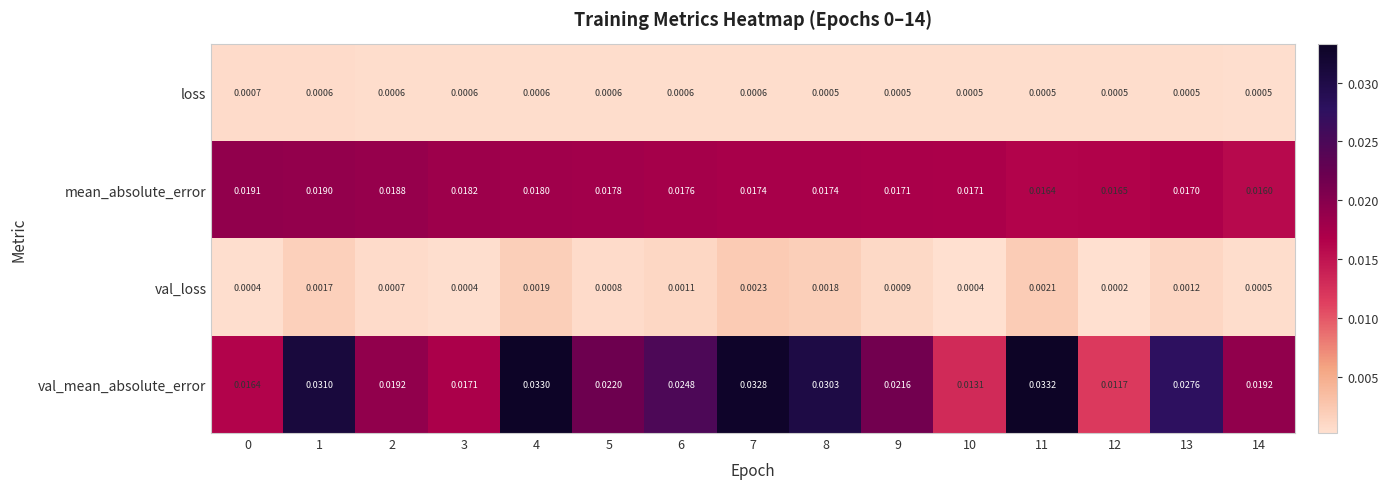

At which category does the chart reach its peak across all series?

11